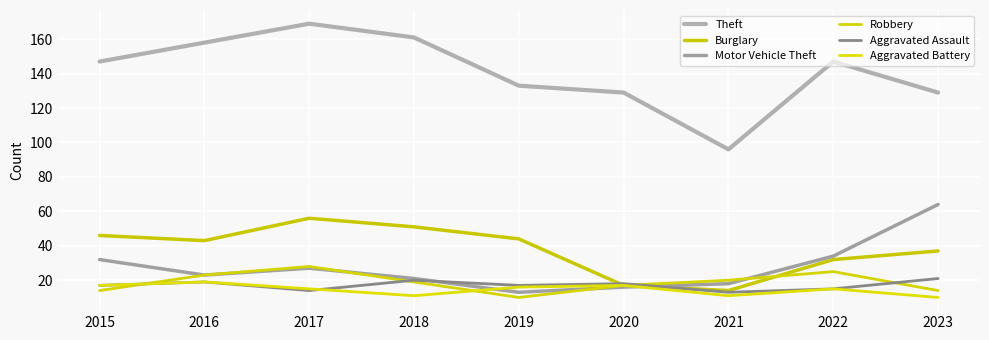

Does the chart display data point markers on the line(s)?

No